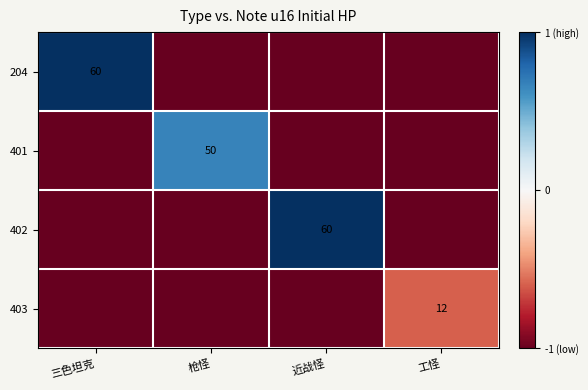

Is it true that 403 equals 17 at 工怪?

False